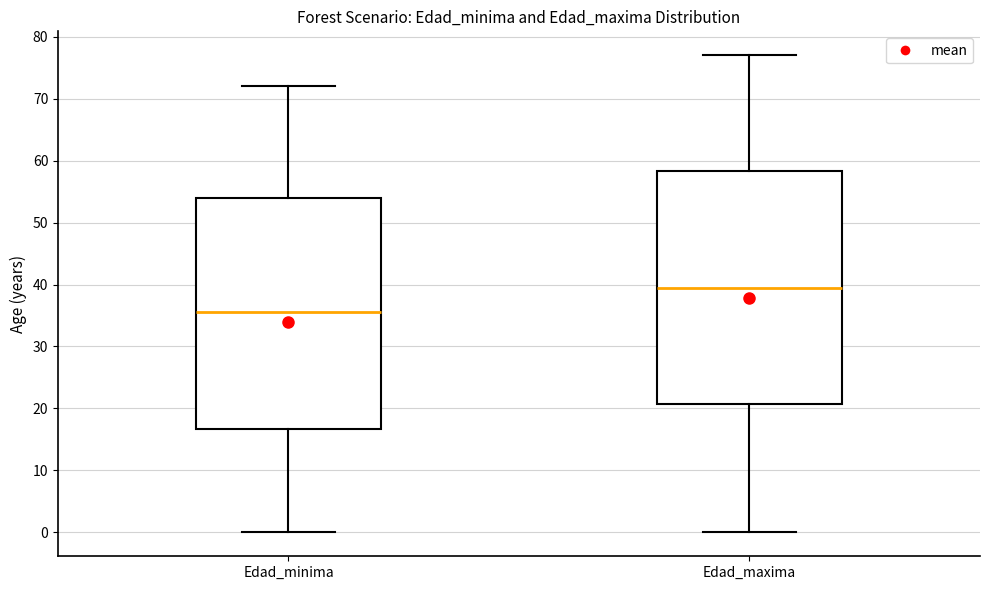

Where is the upper edge of the box for Edad_minima on the y-axis? The values are not printed on the chart, so give them approximately, as read against the axis.

54